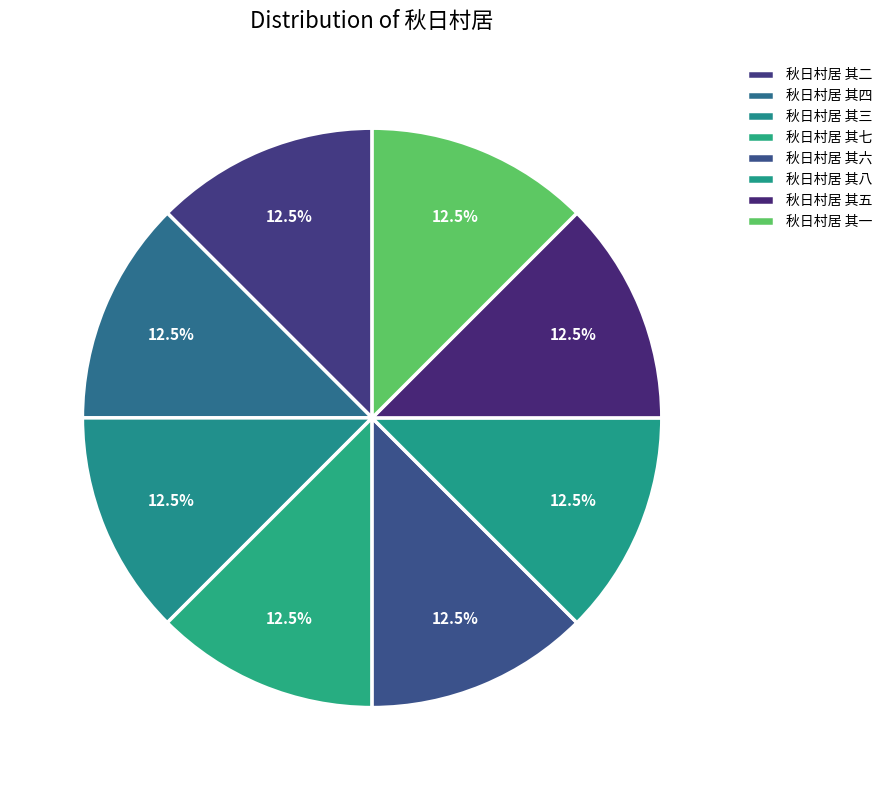

Count the number of slices in the pie.

8